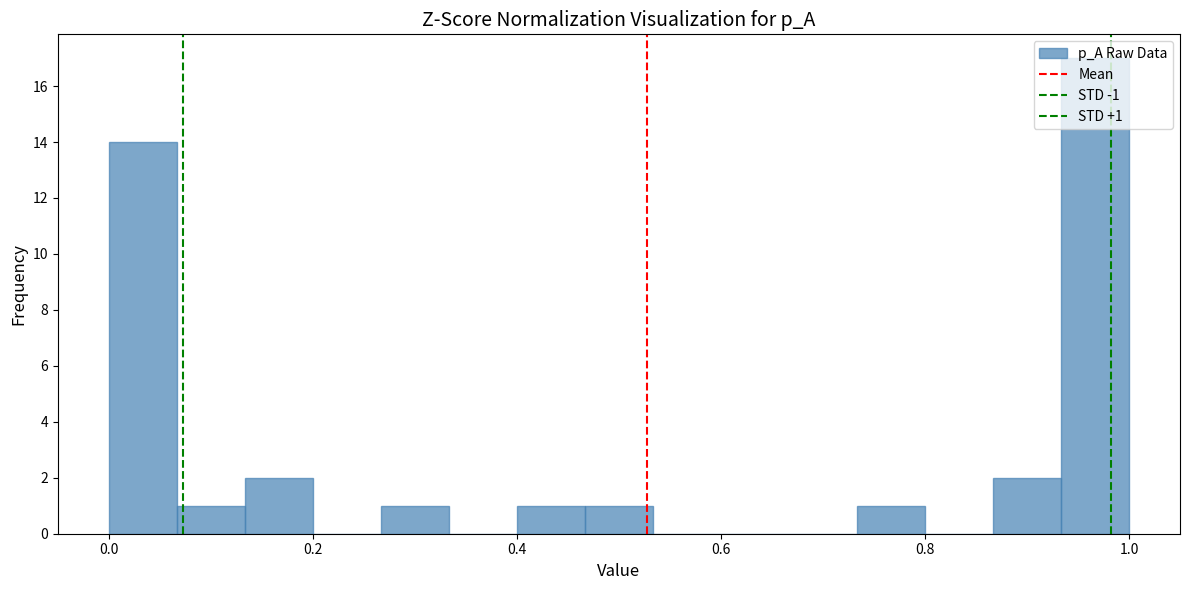

Around what value on the x-axis is the tallest bar? Give the approximate position of its centre, as read against the axis.

0.96